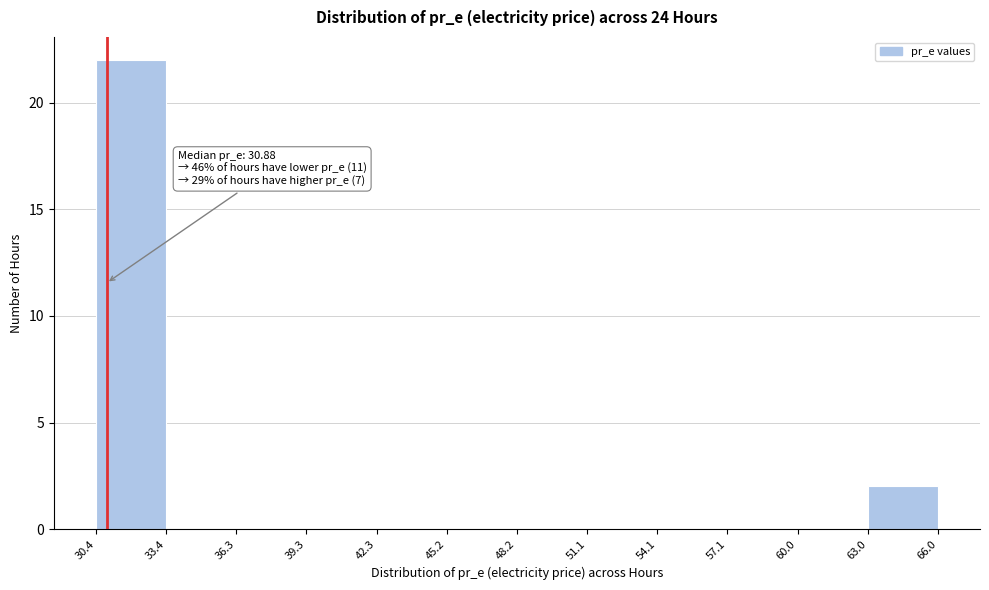

Over which range of the x-axis is the bar tallest?

30.4 to 33.4